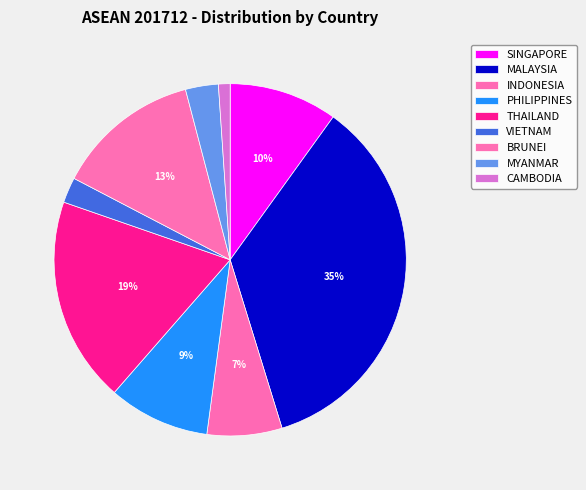

What percentage is the MYANMAR slice, to the nearest percent?

3%